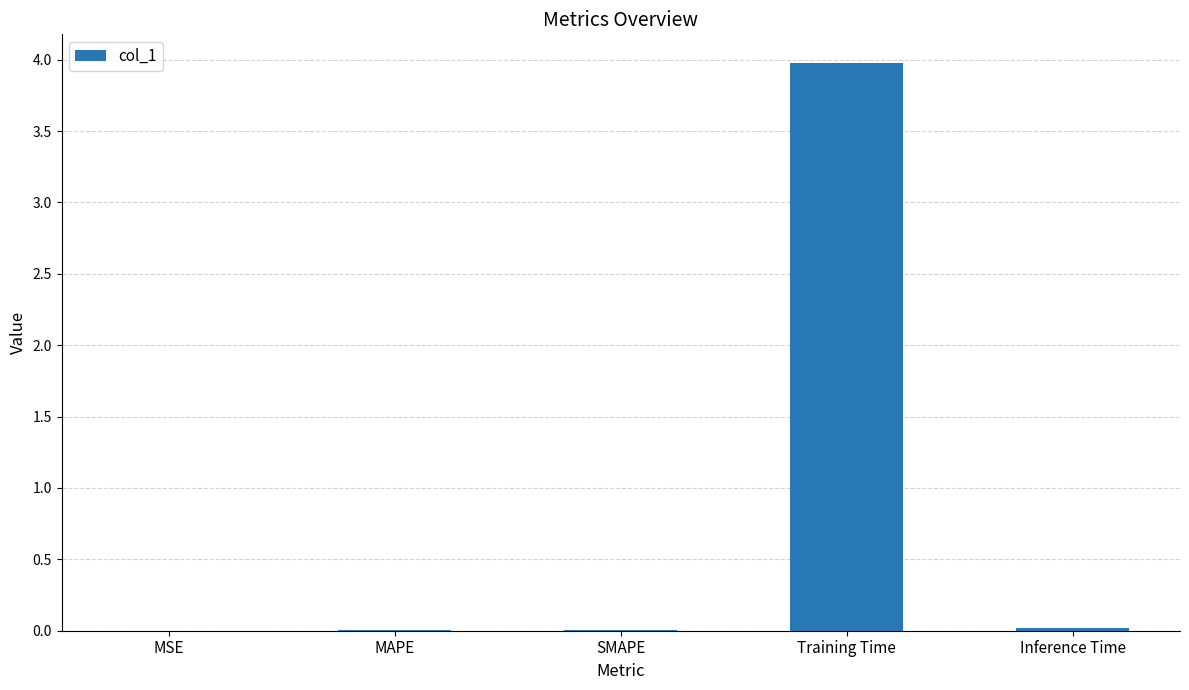

What is the sum of all values?

4.0